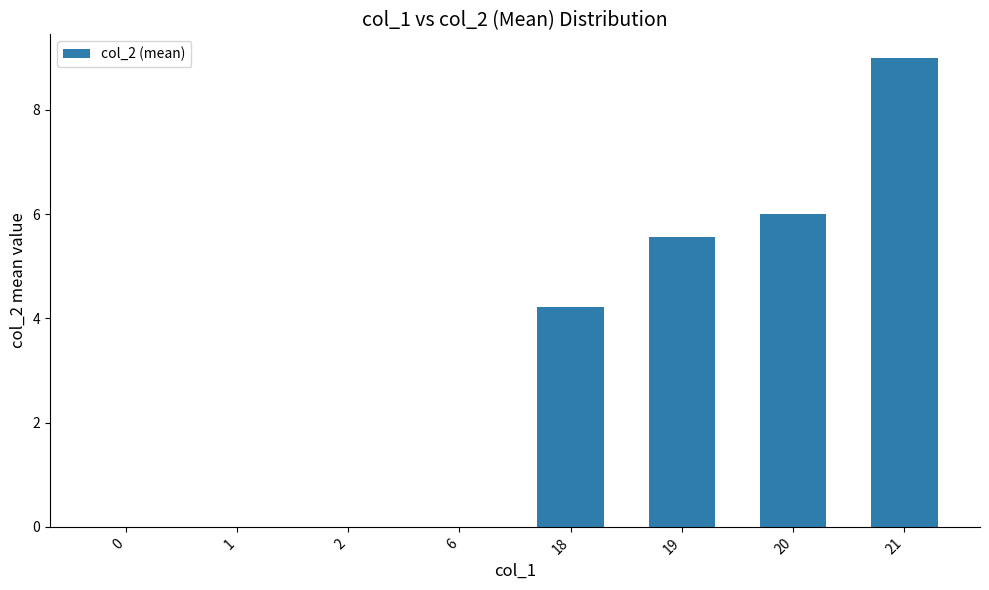

How many categories are shown in the chart?

8